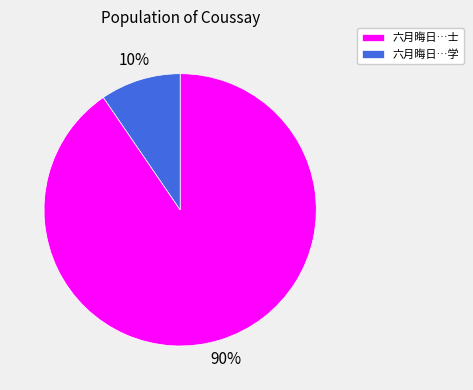

Is the sum of 六月晦日…学 and 六月晦日…士 greater than half?

Yes